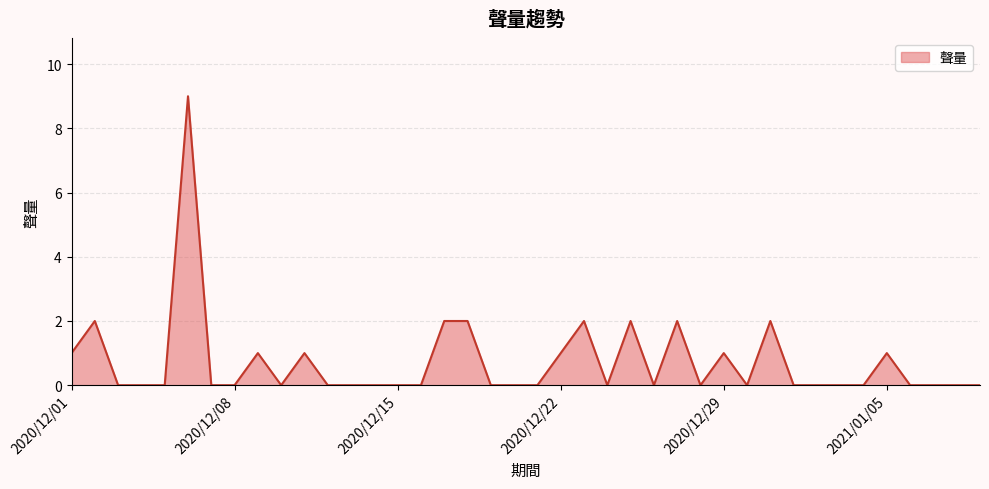

What is the difference between the maximum and minimum values?

9